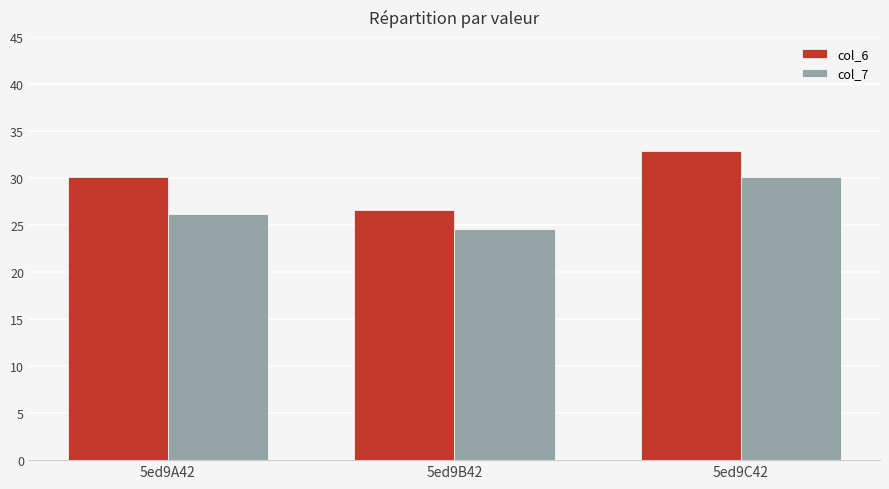

What is the average value of the col_6 series?

29.9